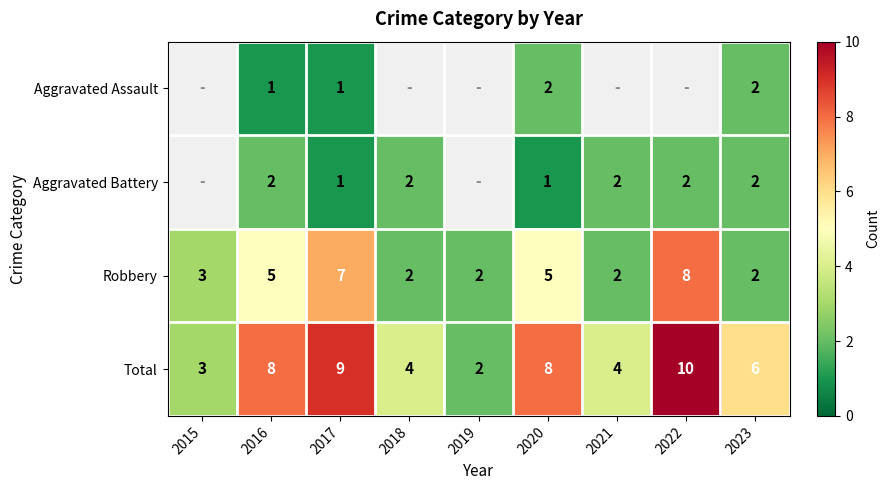

Between 2023 and 2022, which is larger?

2022